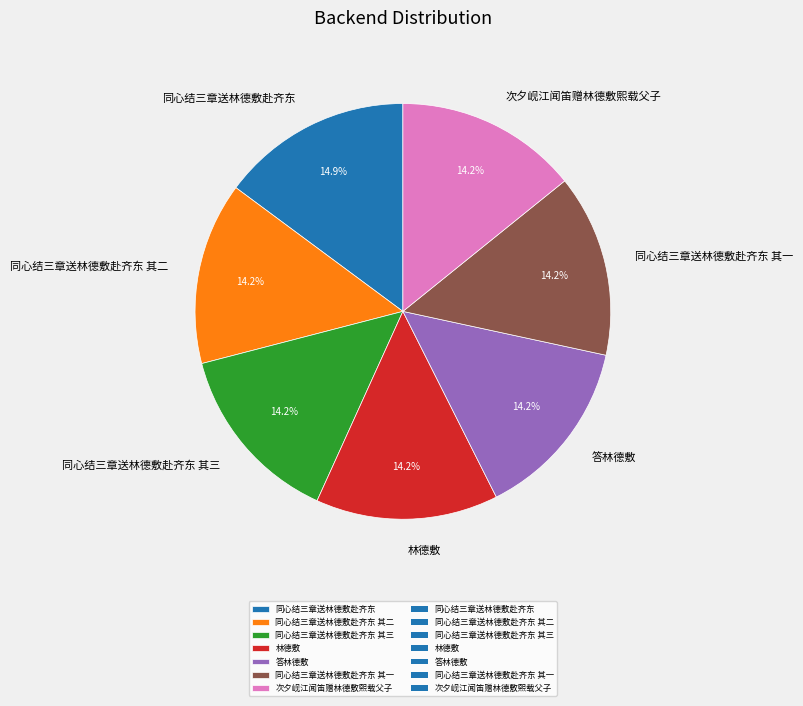

To the nearest percent, what is the difference between the largest and smallest slice percentages?

1%